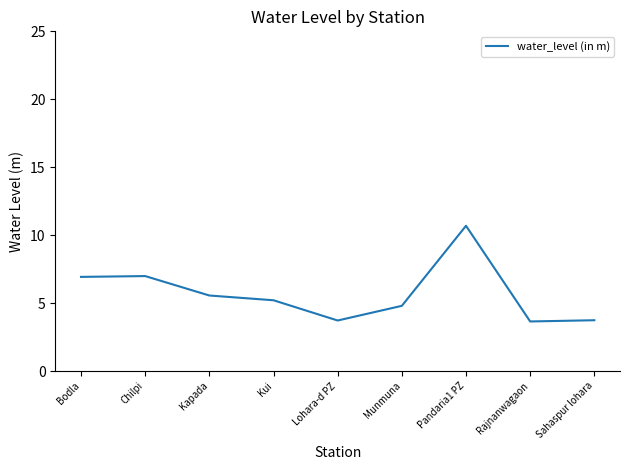

Is it true that the value at Sahaspur lohara is 6.7?

False